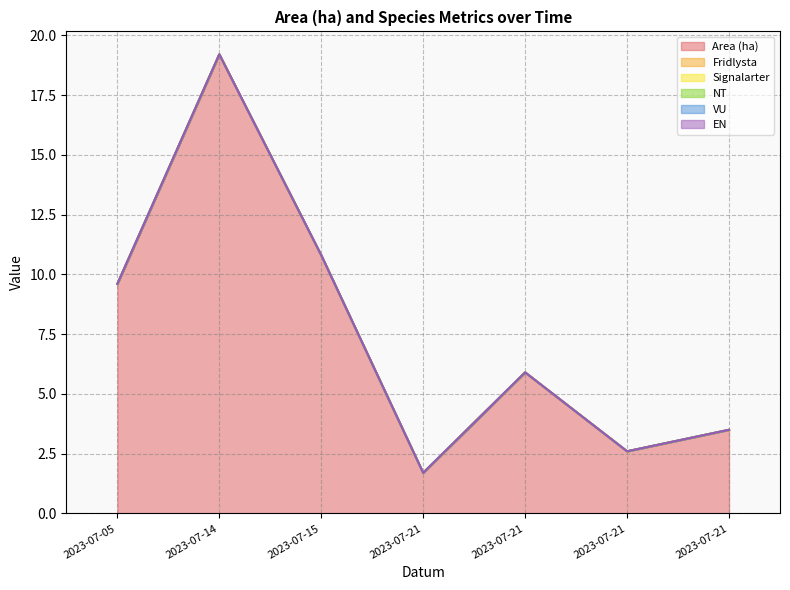

What is the sum of the Area (ha) values at 2023-07-05 and 2023-07-21?

11.3